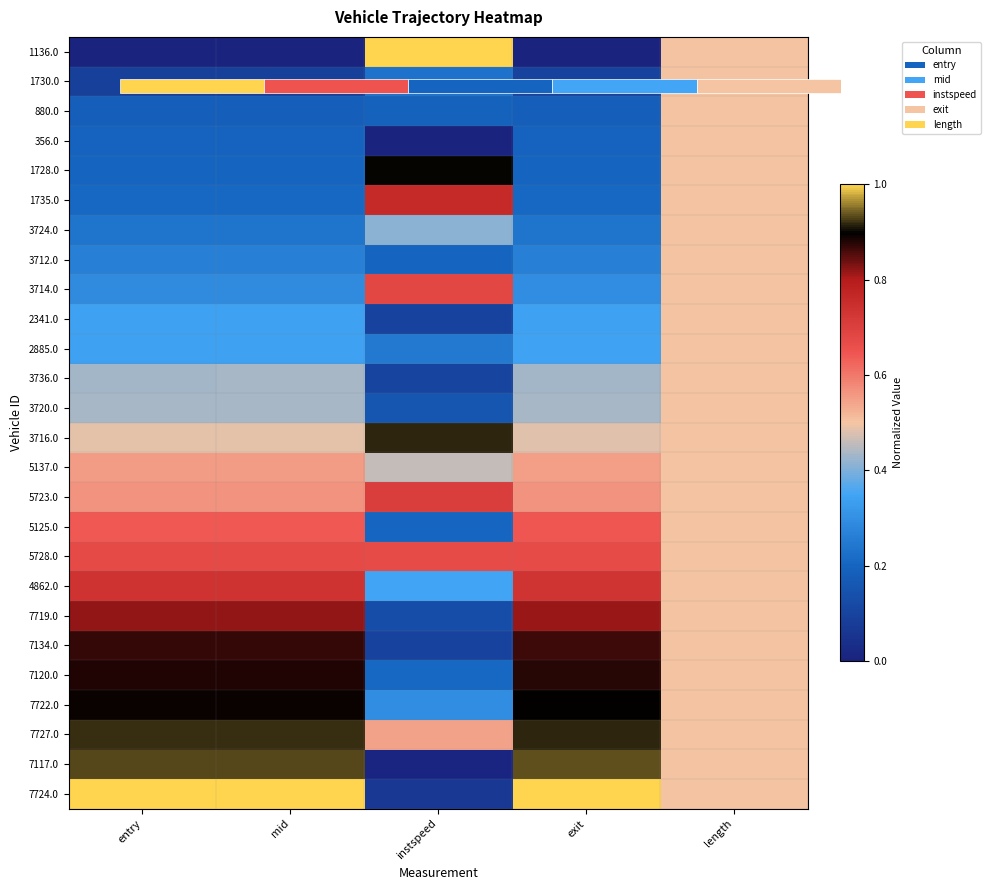

What is the approximate value of 7120.0 at instspeed?

0.2